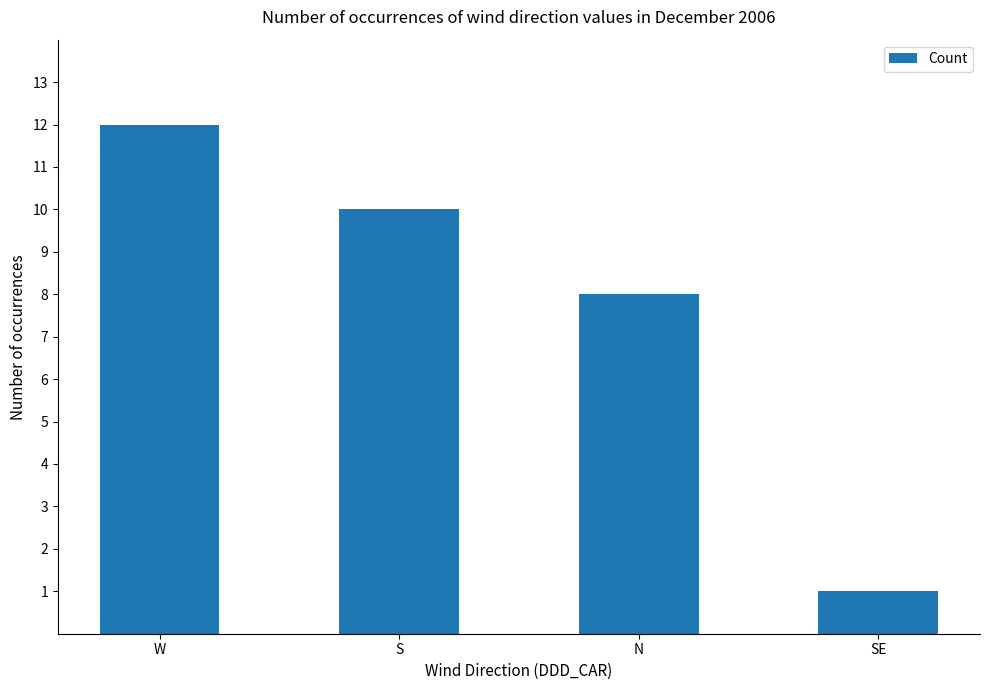

Does the chart contain any negative values?

No